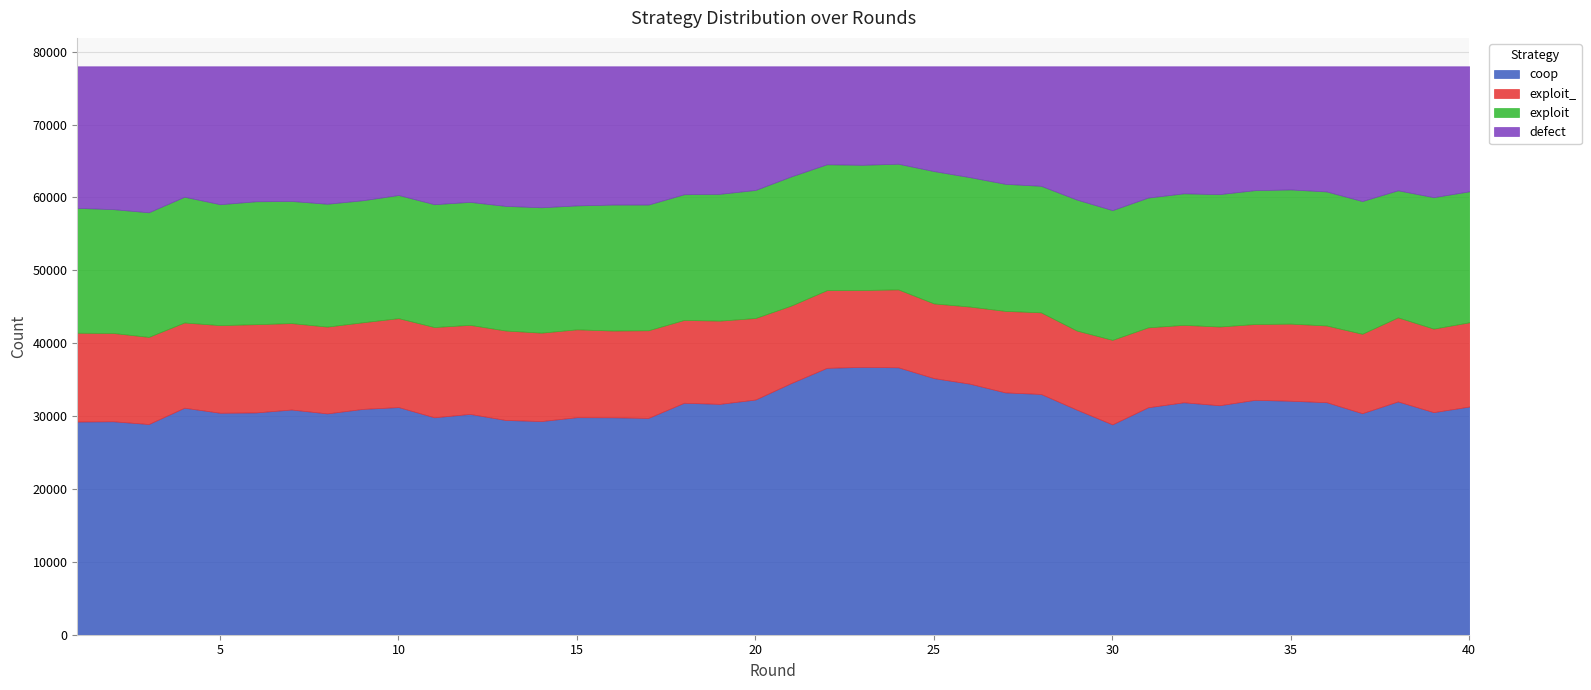

How many values in the defect series exceed 17958?

19